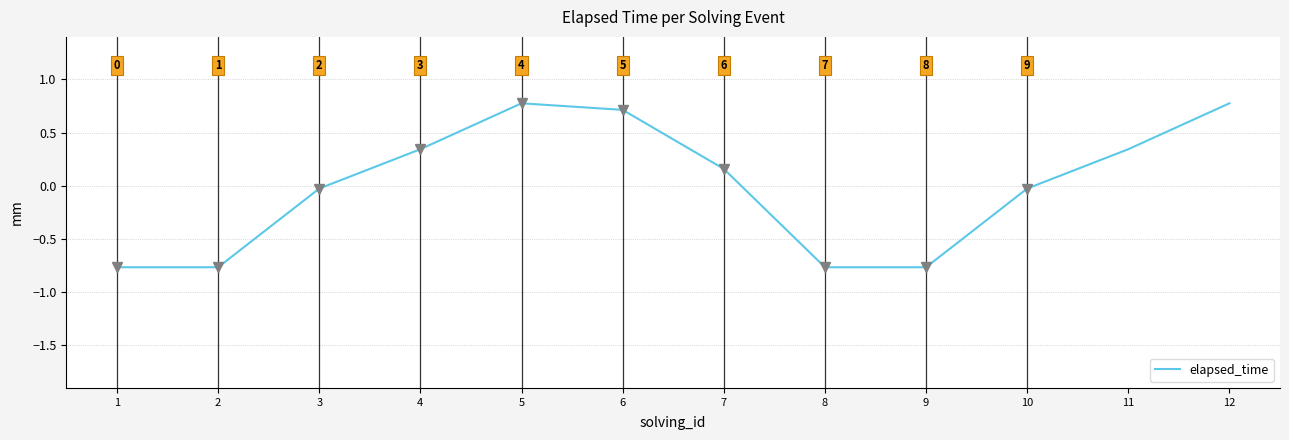

Between 3 and 9, which is larger?

3